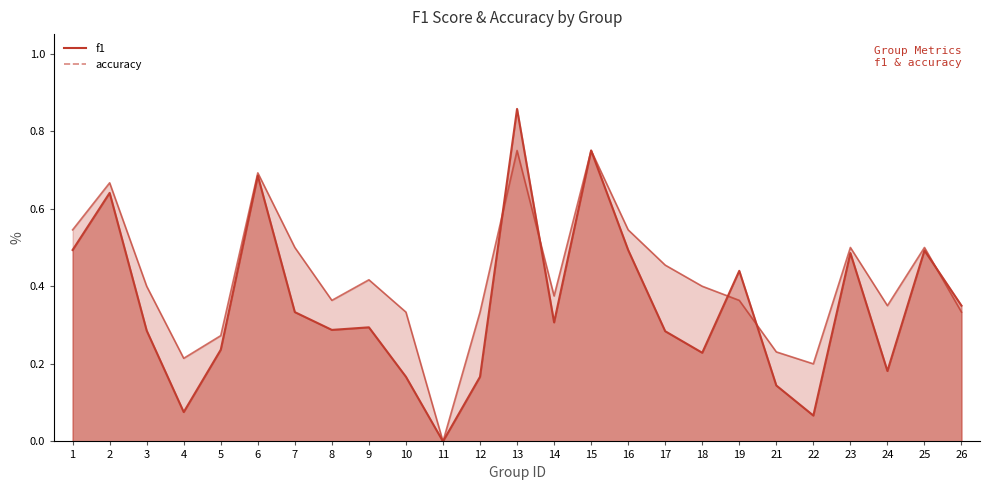

What is the greatest value displayed?

0.9